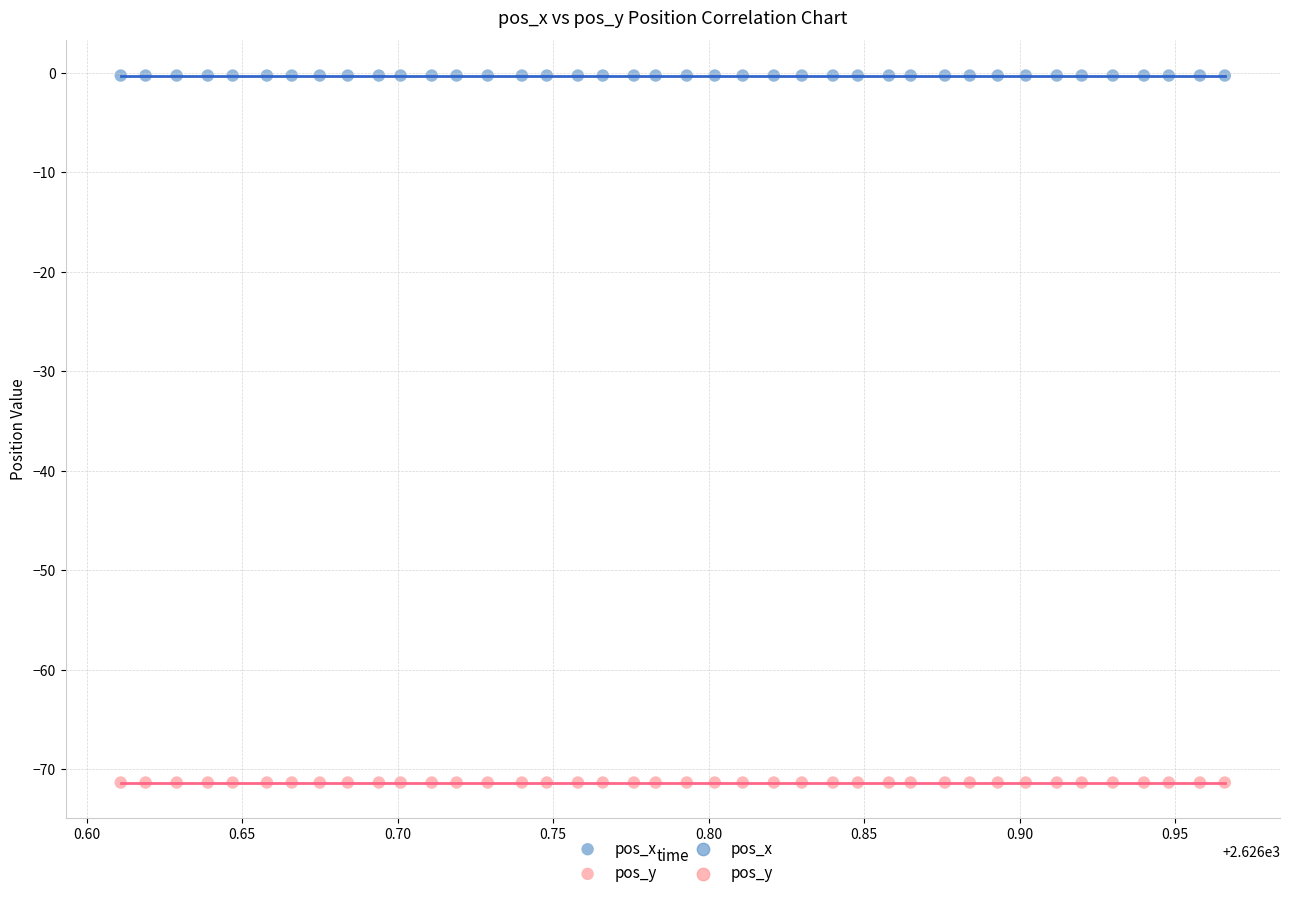

Which series reaches the minimum Y coordinate?

pos_y